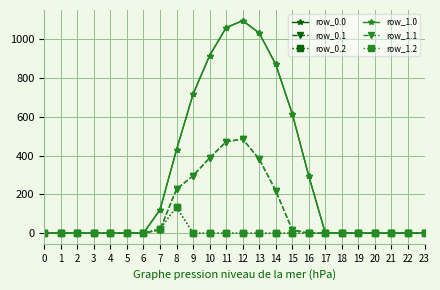

At how many categories does at least one series exceed 1080?

1